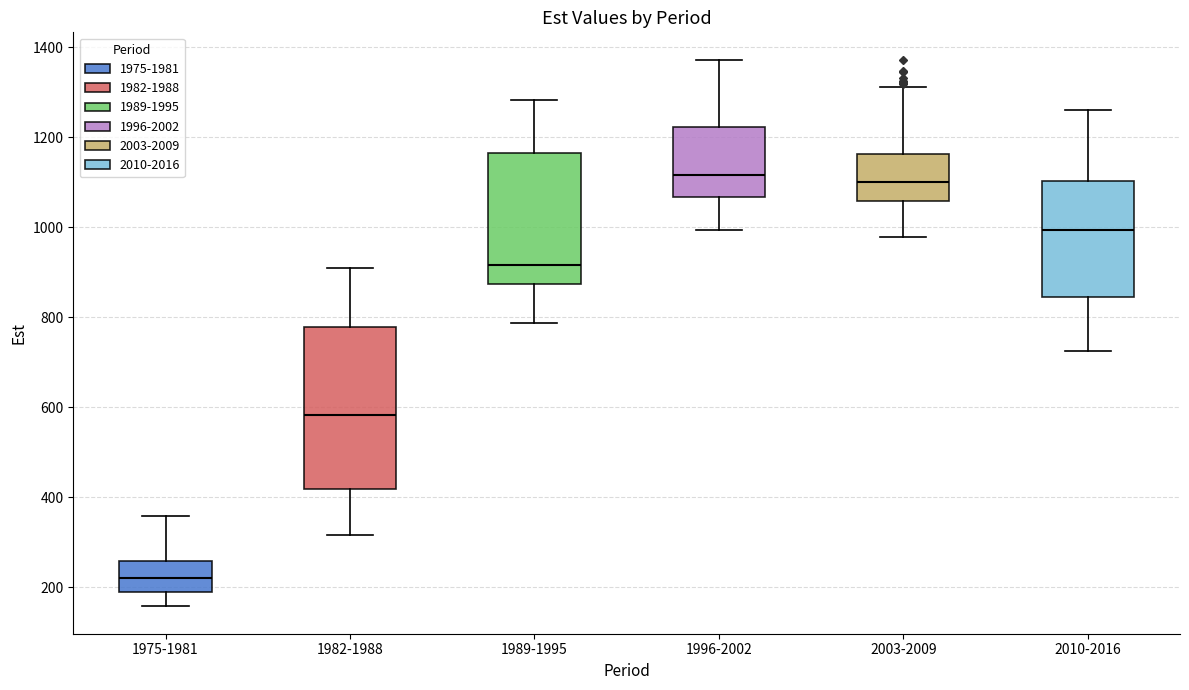

Reading left to right, transcribe this box plot: for each box, give where its median line is, the range the box spans, and where its two whiskers end, as read against the y-axis. The values are not printed on the chart, so give them approximately, as read against the axis.

1975-1981: median 220, box 180 to 260, whiskers 160 to 360
1982-1988: median 580, box 420 to 780, whiskers 320 to 900
1989-1995: median 920, box 880 to 1160, whiskers 780 to 1280
1996-2002: median 1120, box 1060 to 1220, whiskers 1000 to 1380
2003-2009: median 1100, box 1060 to 1160, whiskers 980 to 1320
2010-2016: median 1000, box 840 to 1100, whiskers 720 to 1260